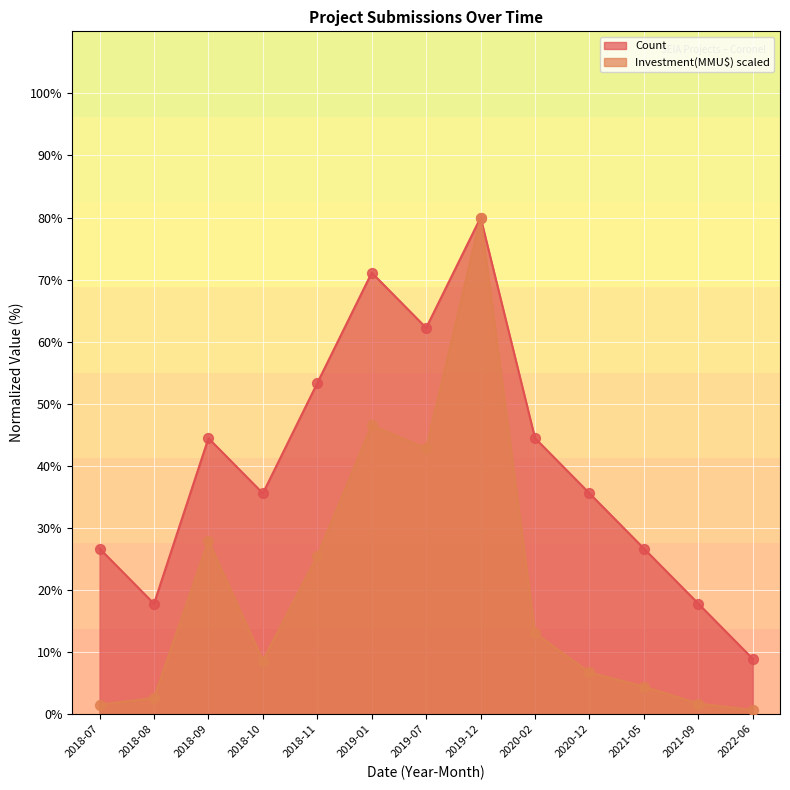

Which series has the largest total across all categories?

Count